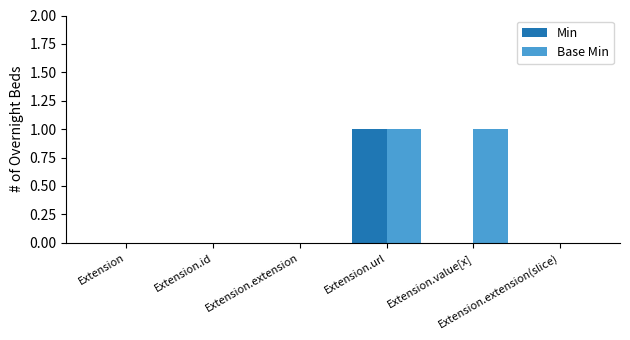

Which series has the largest total across all categories?

Base Min